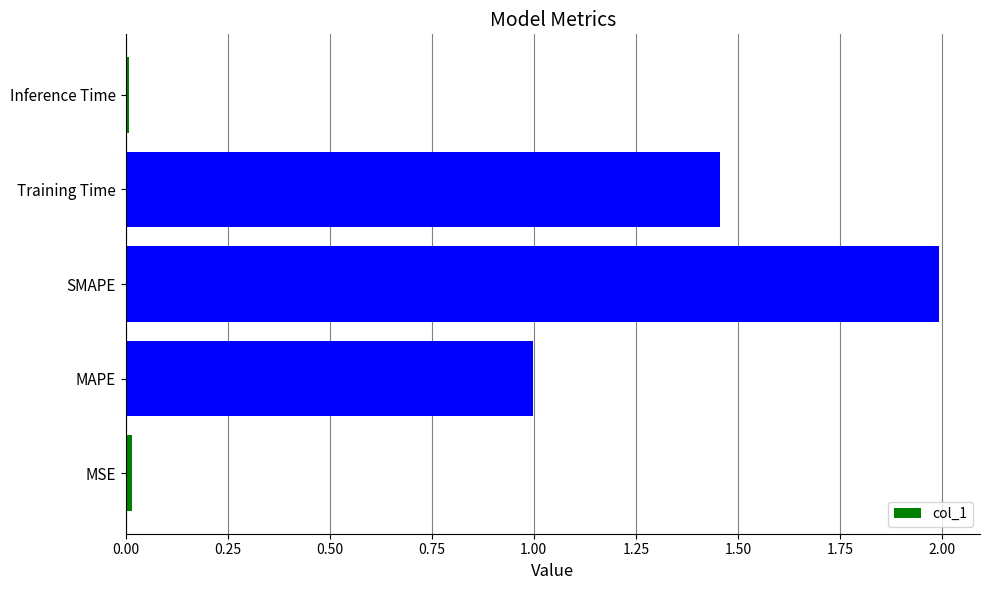

Is it true that the value at SMAPE is 3.6?

False